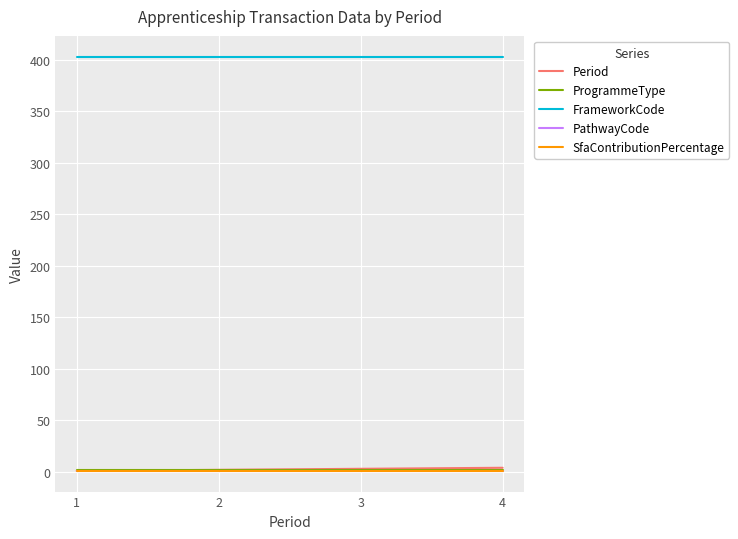

Does the chart display data point markers on the line(s)?

No